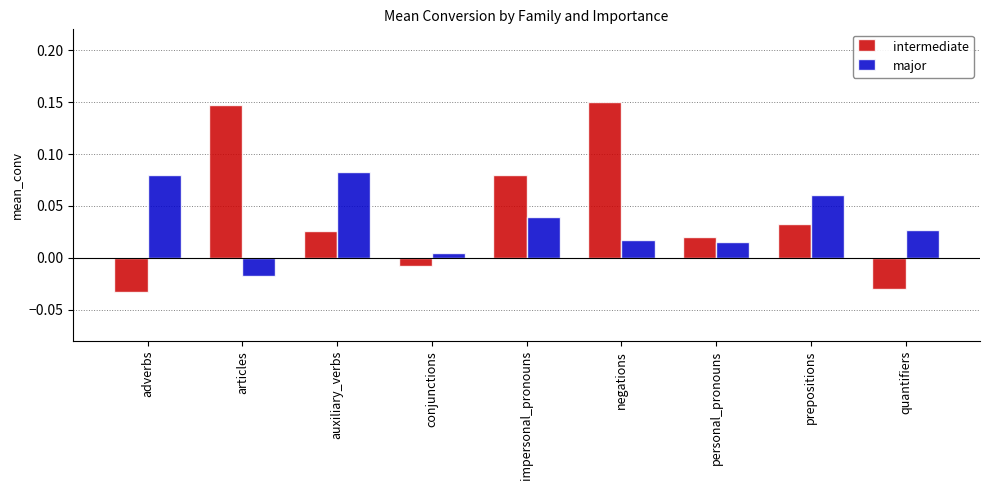

Does the chart contain stacked bars?

No